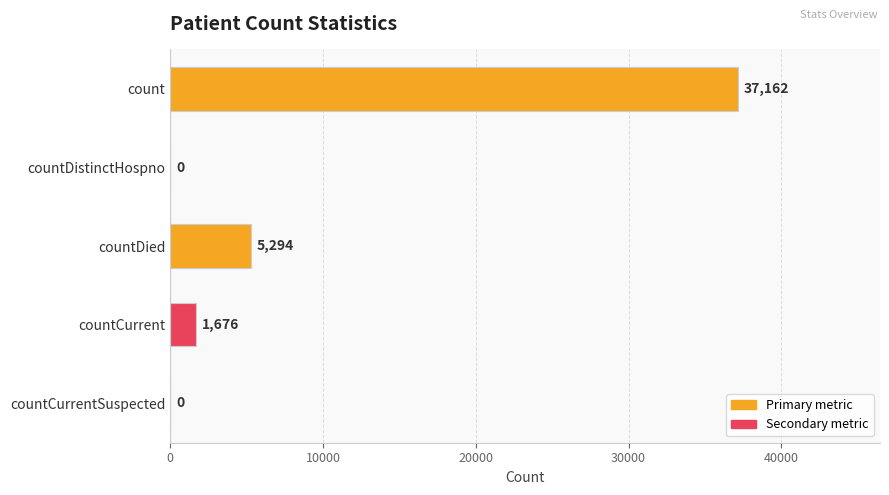

Between count and countDied, which is larger?

count